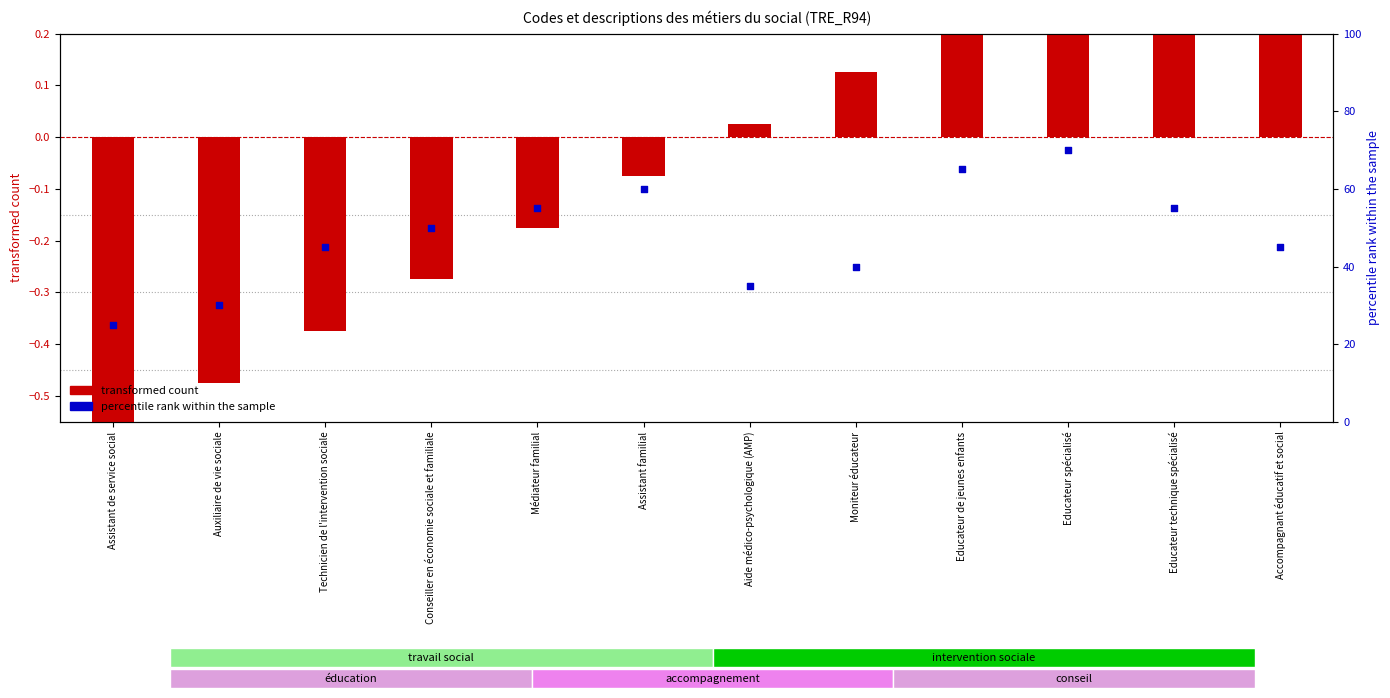

At which category is the sum across all series the highest?

Educateur spécialisé